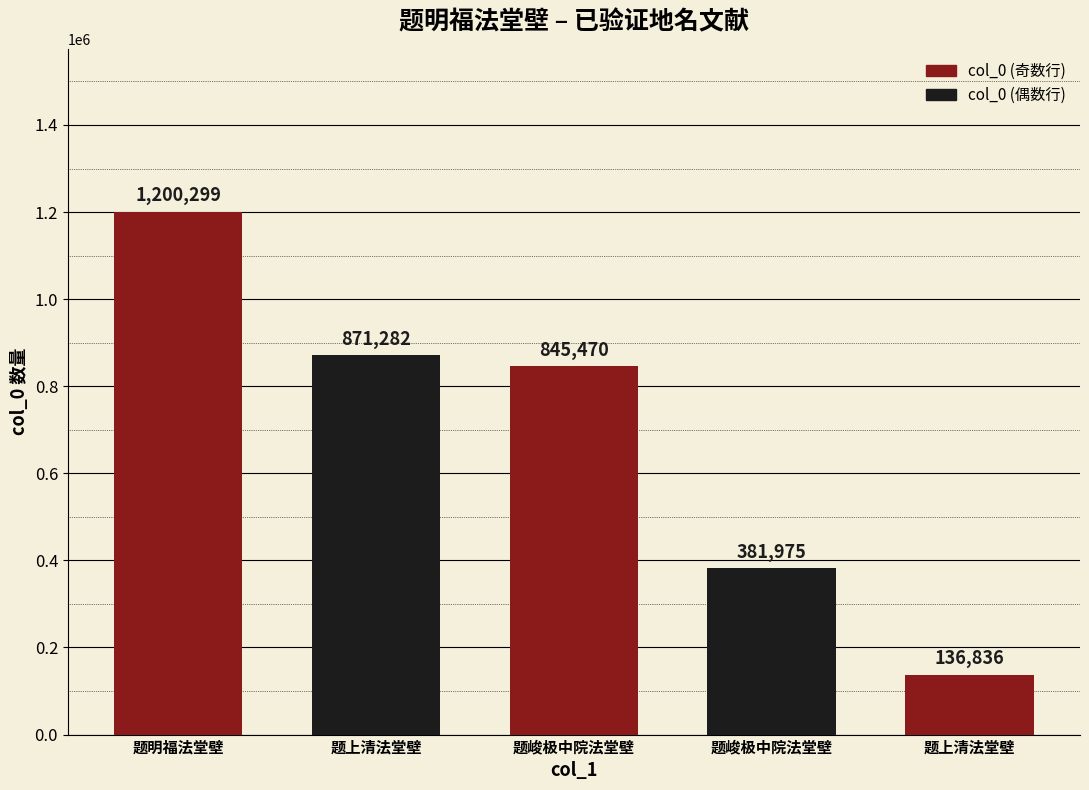

Are the bars horizontal?

No